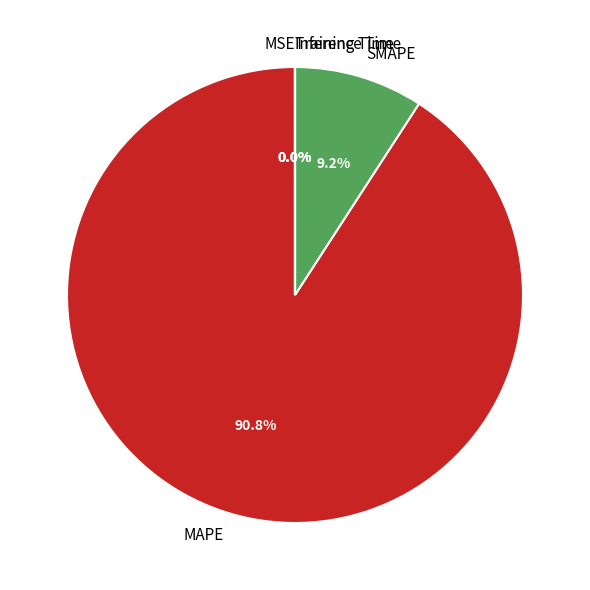

Which slice is the largest?

MAPE